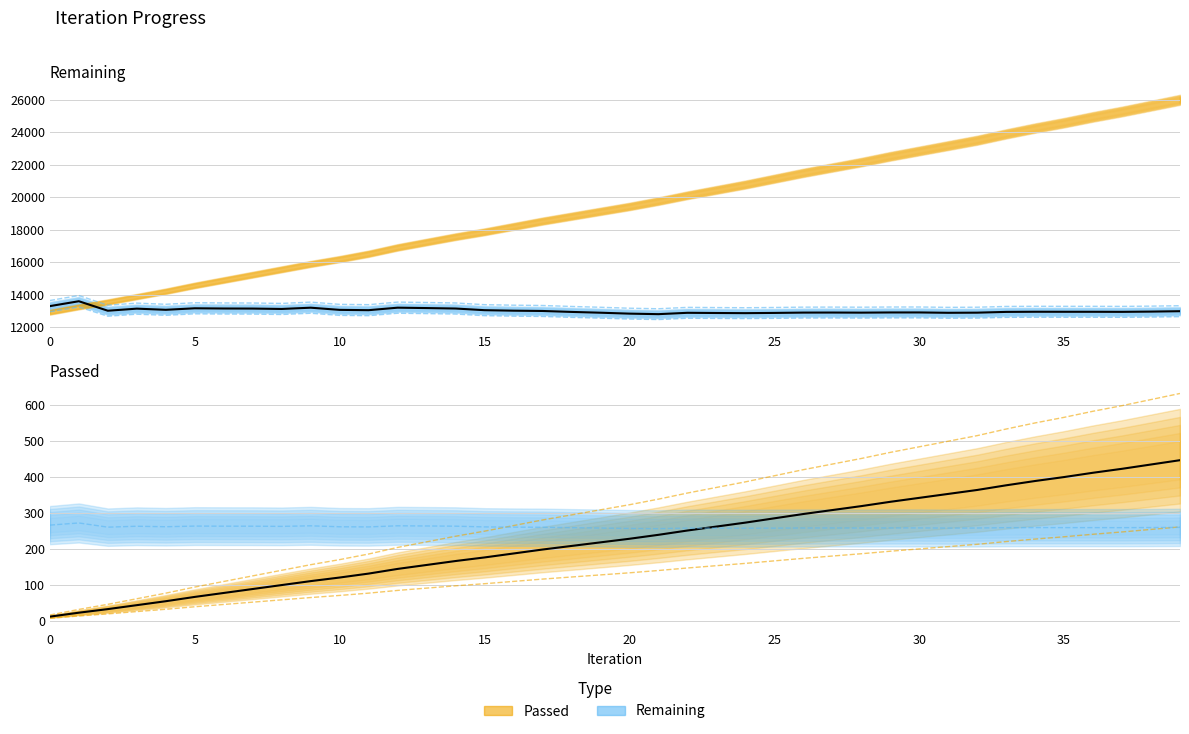

How many values in the Remaining series are below 13302?

20